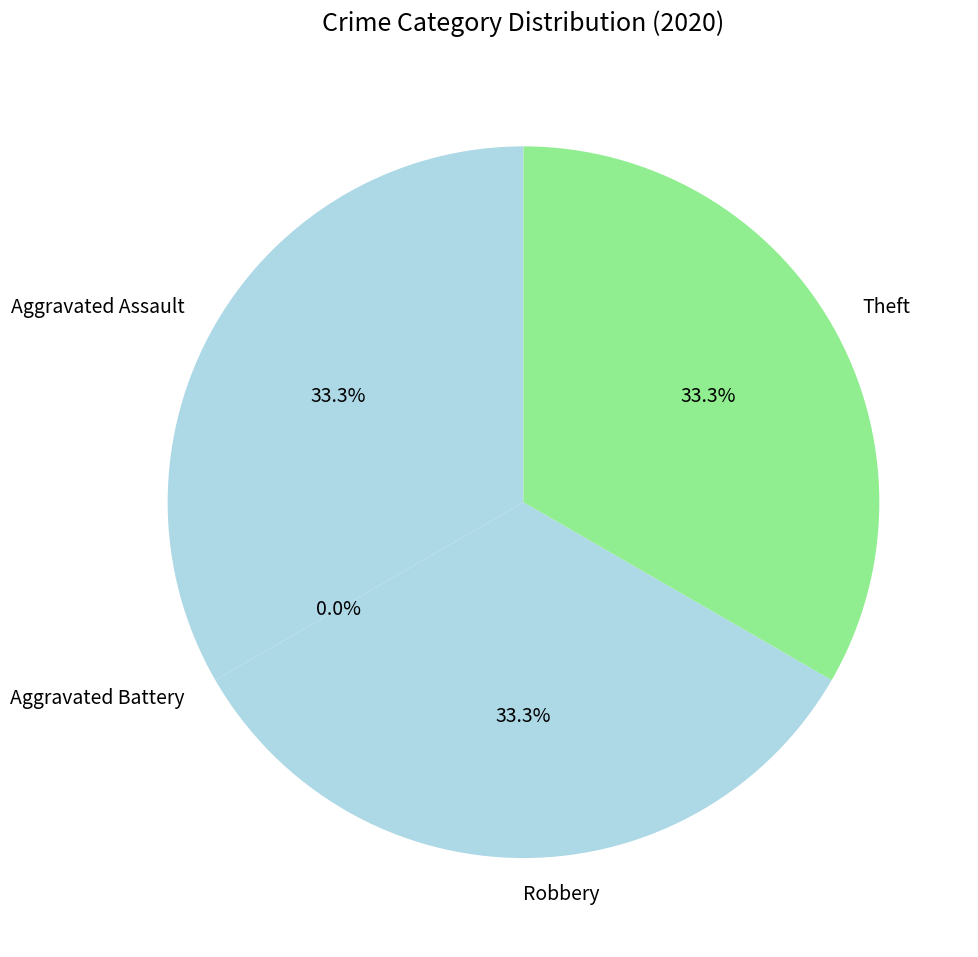

True or false: Aggravated Battery accounts for 0% of the total.

True